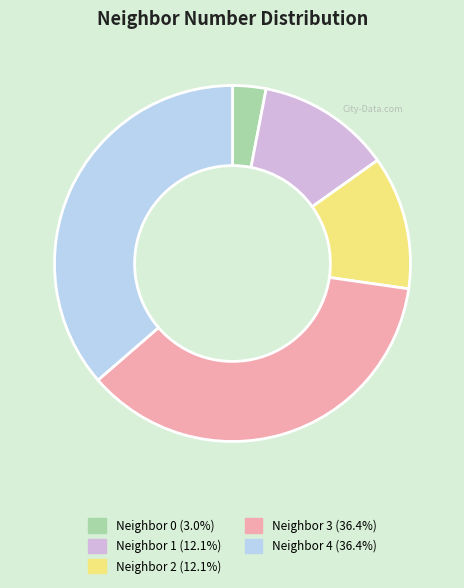

Is there any slice that represents more than half of the pie?

No